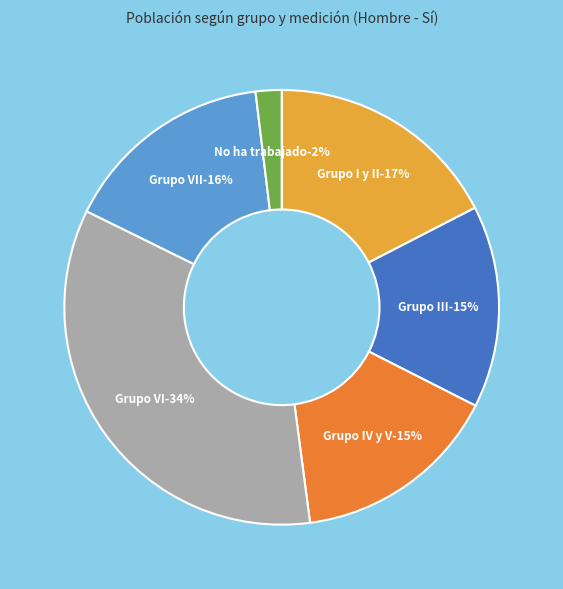

Which slice is the largest?

Grupo VI